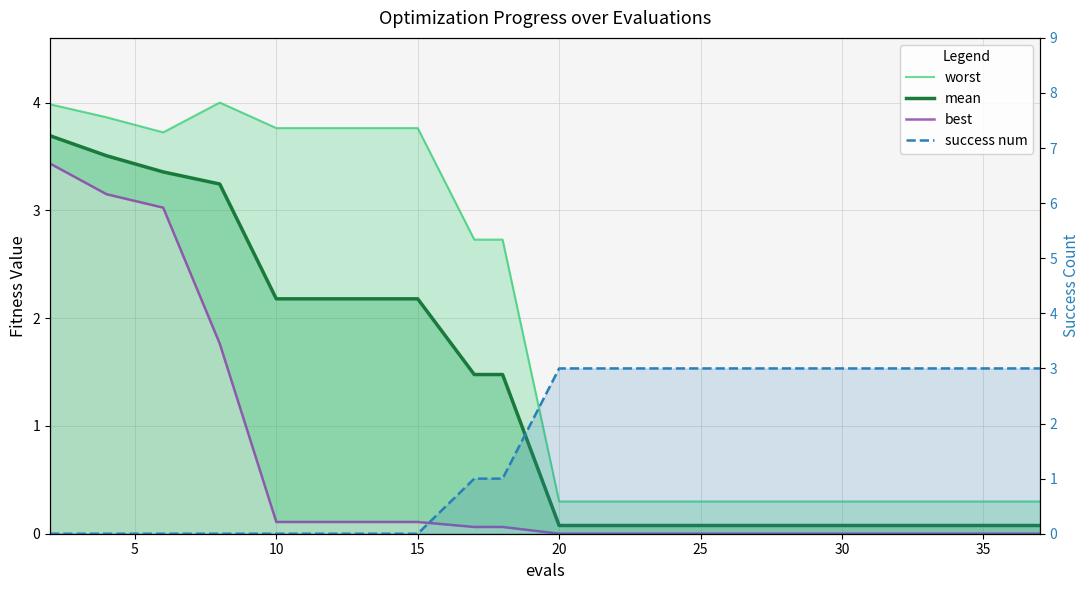

What is the difference between the maximum and minimum values in the best series?

3.4